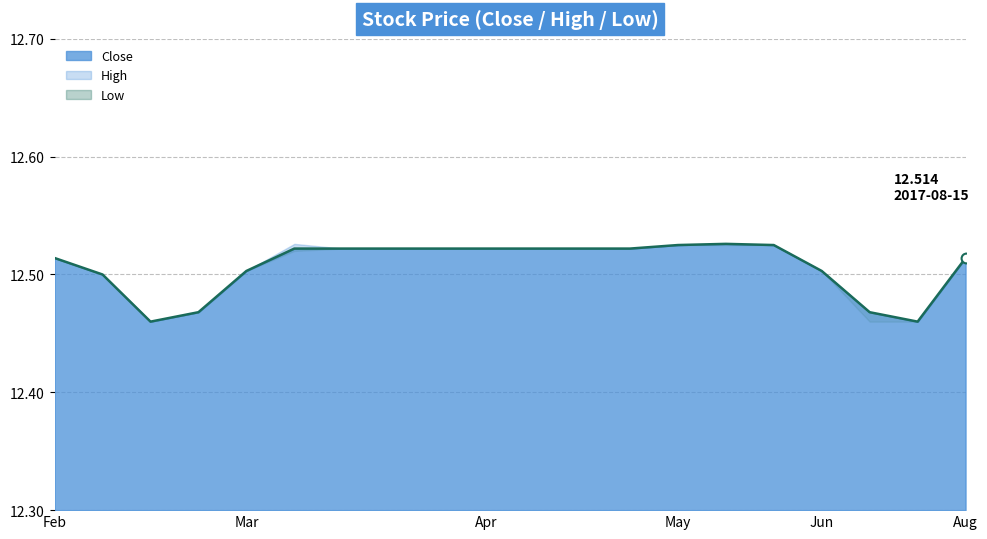

Approximately how many times larger is the value at 8 compared to 7?

1.0